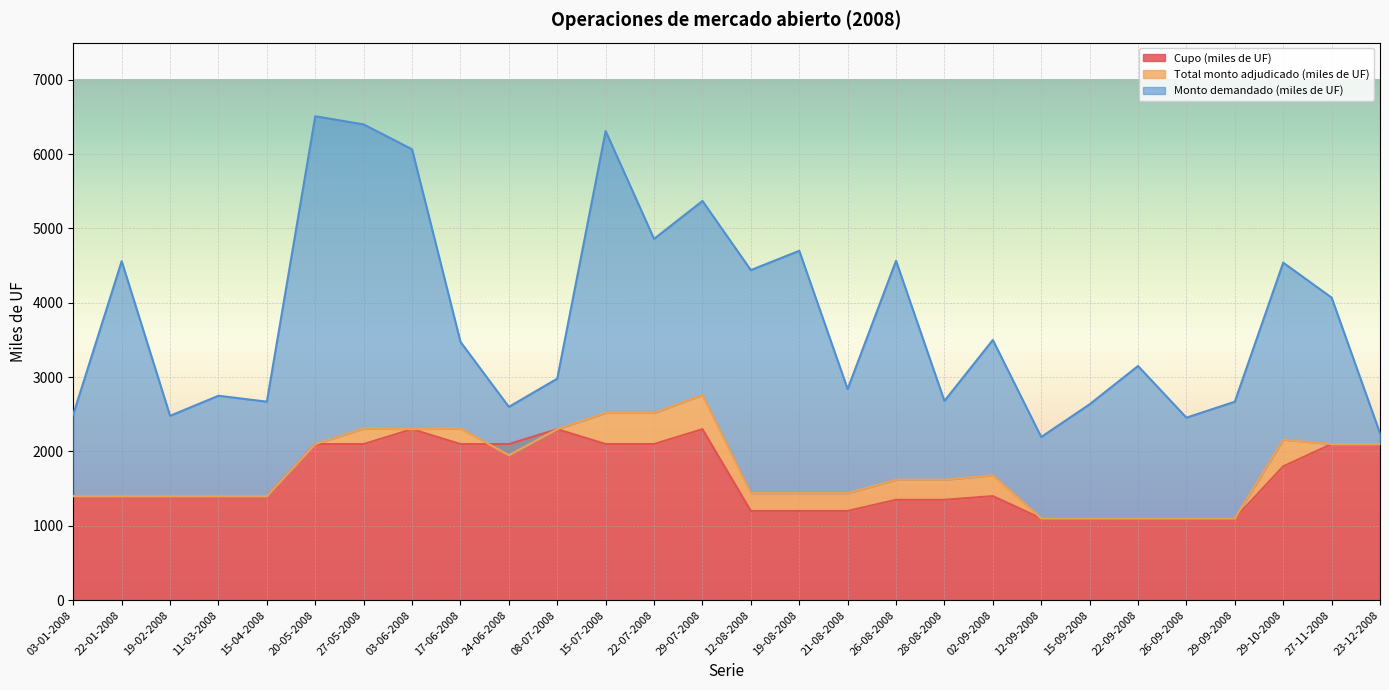

At which label does Cupo (miles de UF) reach its minimum?

12-09-2008